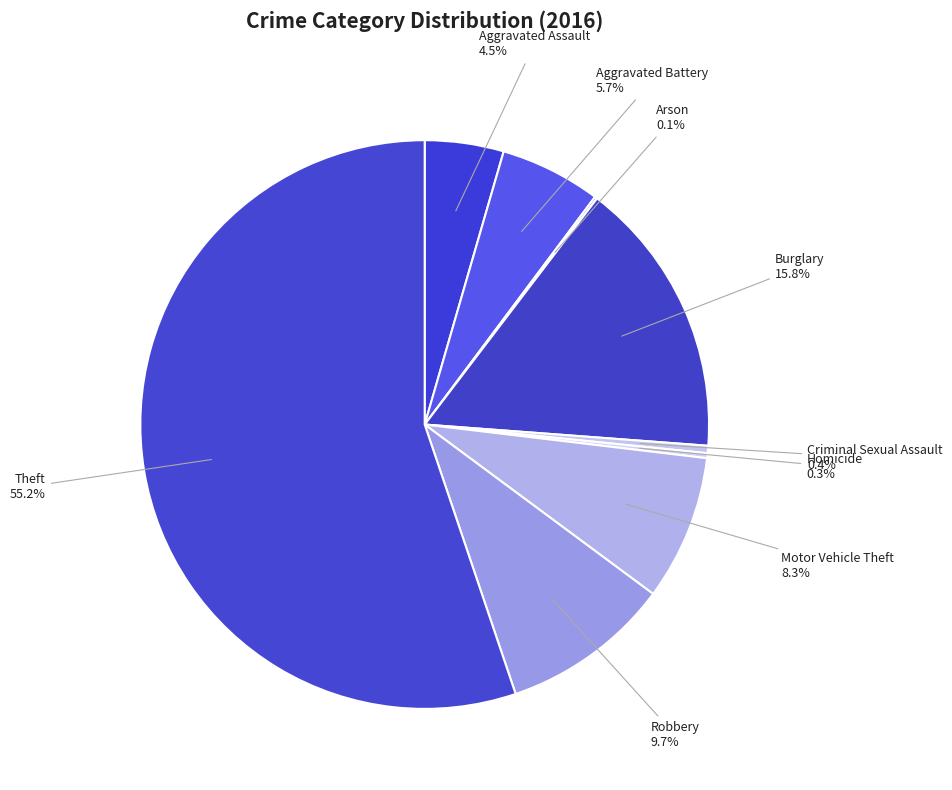

Does any single category account for the majority?

Yes